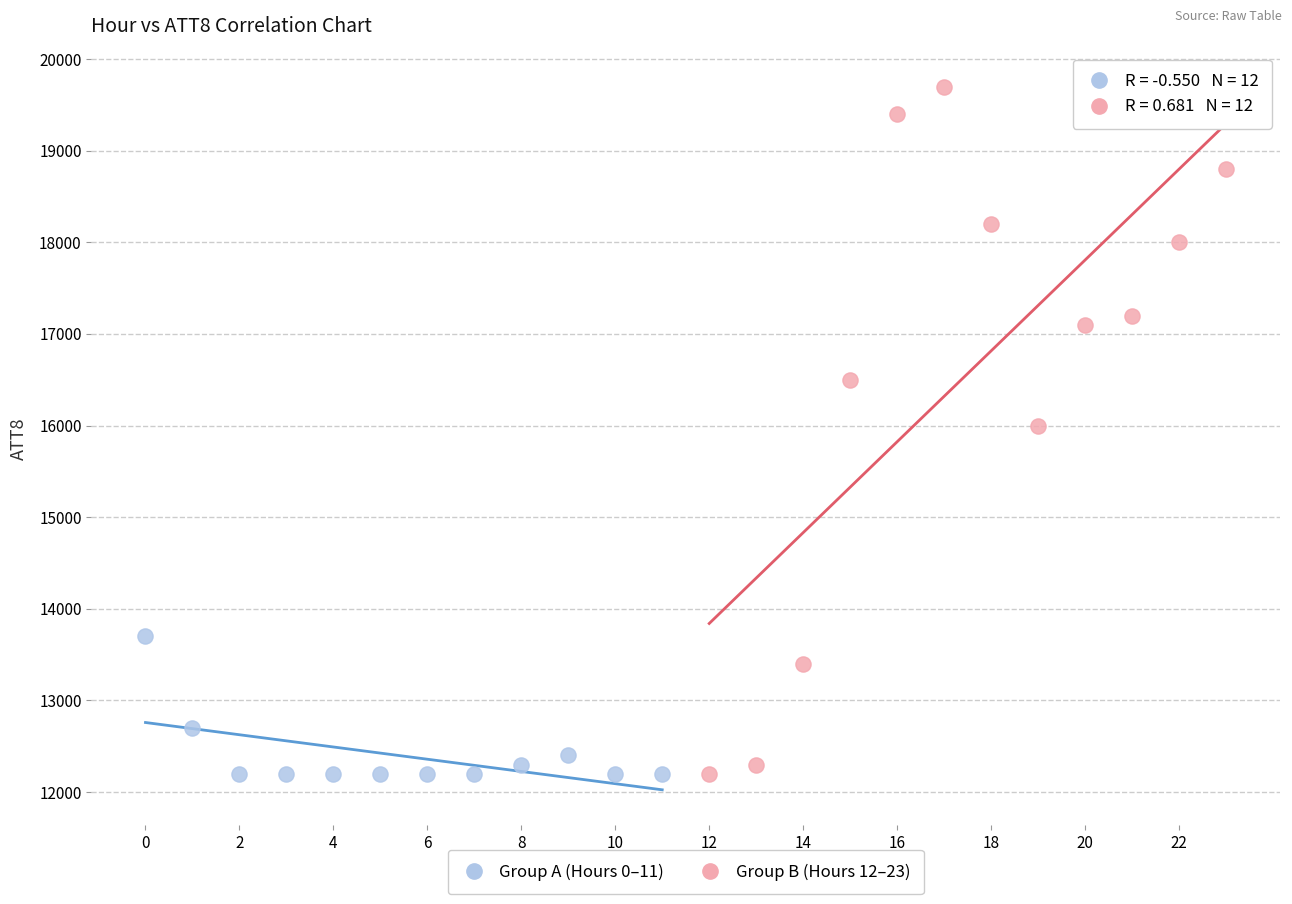

Which series reaches the maximum Y coordinate?

Group B (Hours 12–23)